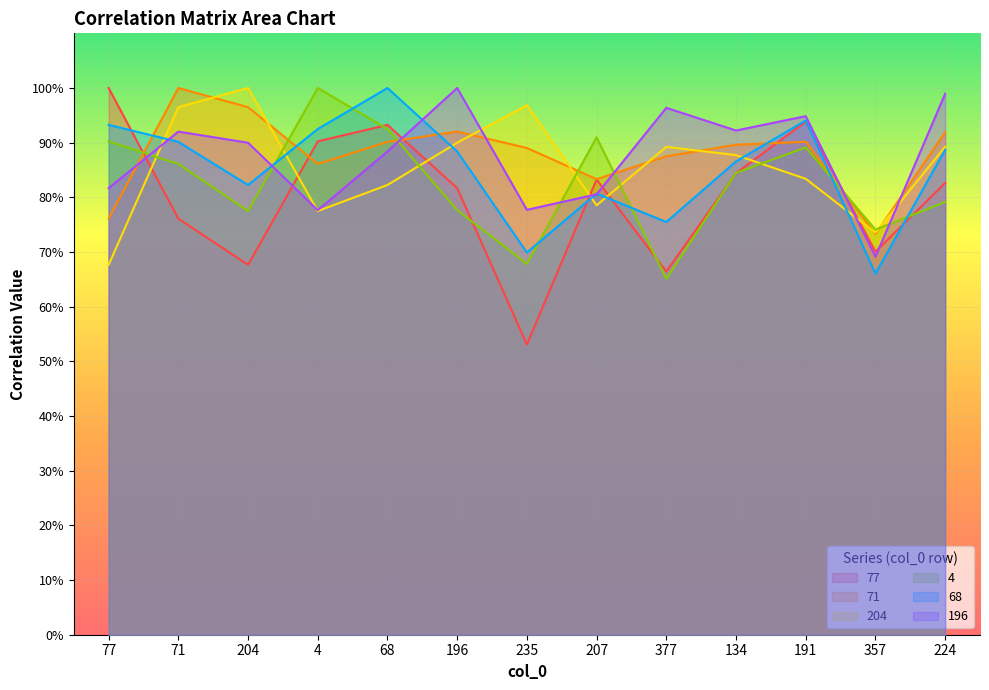

Does the chart display data point markers on the line(s)?

No